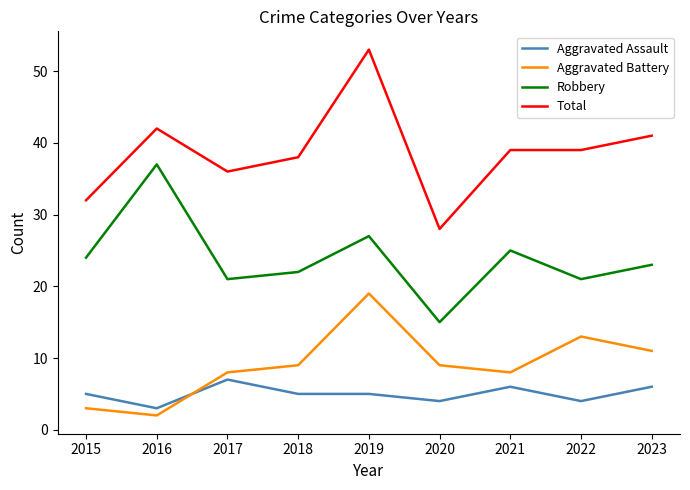

Reading left to right, list all the values displayed in this chart.

Aggravated Assault: 5	3	7	5	5	4	6	4	6
Aggravated Battery: 3	2	8	9	19	9	8	13	11
Robbery: 24	37	21	22	27	15	25	21	23
Total: 32	42	36	38	53	28	39	39	41